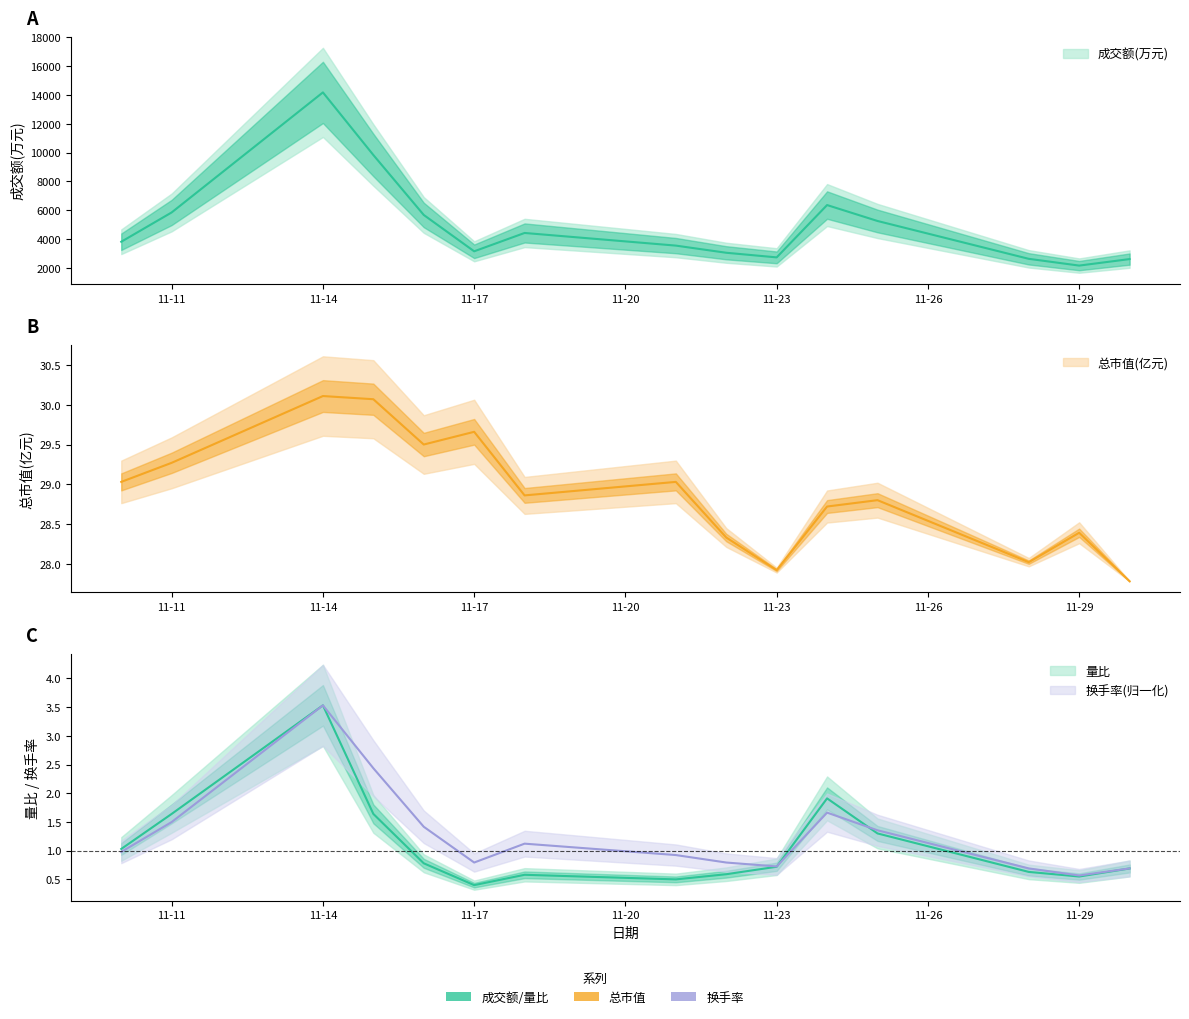

True or false: 价格 and 换手率 intersect in this chart.

False